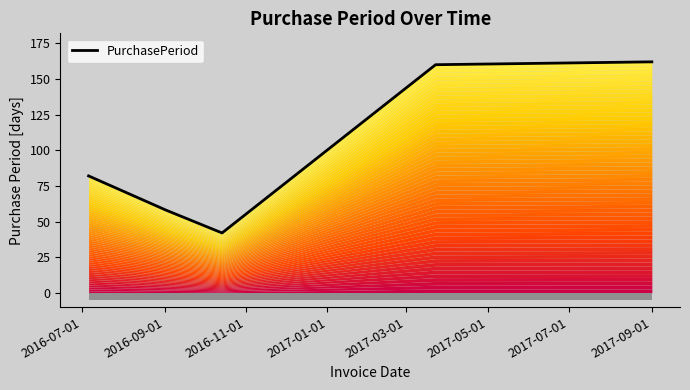

Where is the data nearest to the value 102?

2016-07-01